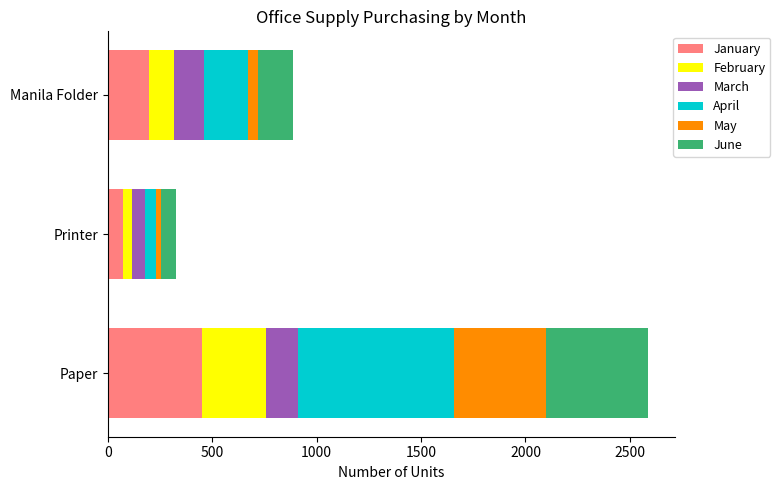

What is the average value of the January series?

242